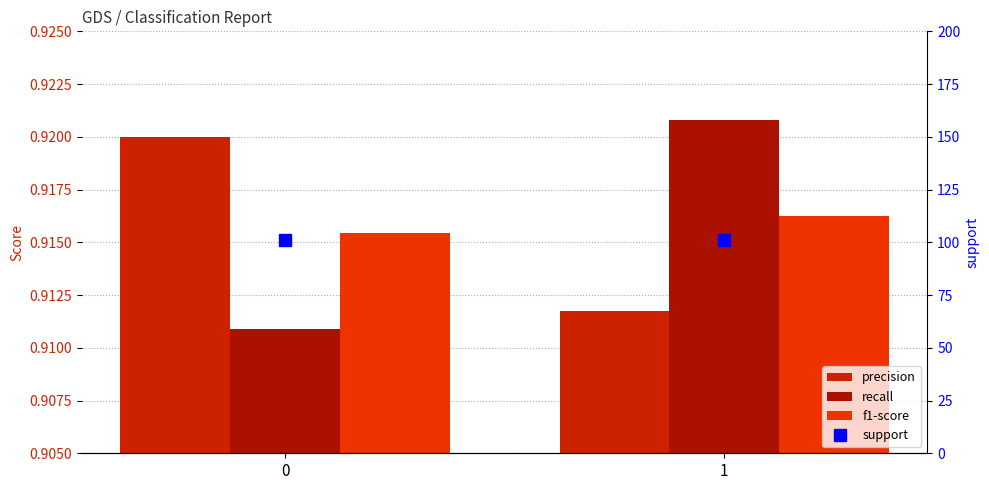

Which category has the highest value in the recall series?

1